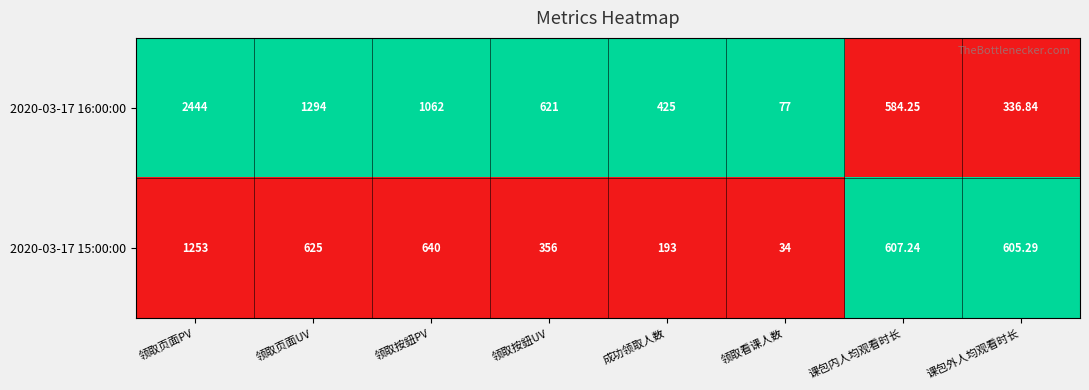

Which series has the largest total across all categories?

2020-03-17 16:00:00